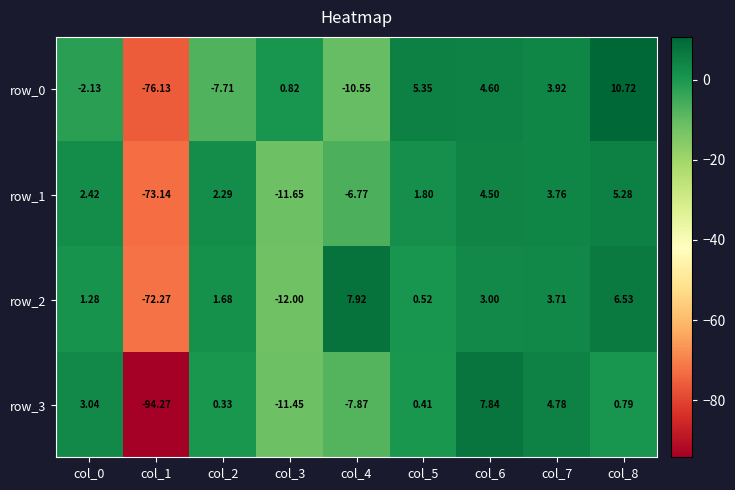

How many values in row_3 are above zero?

6